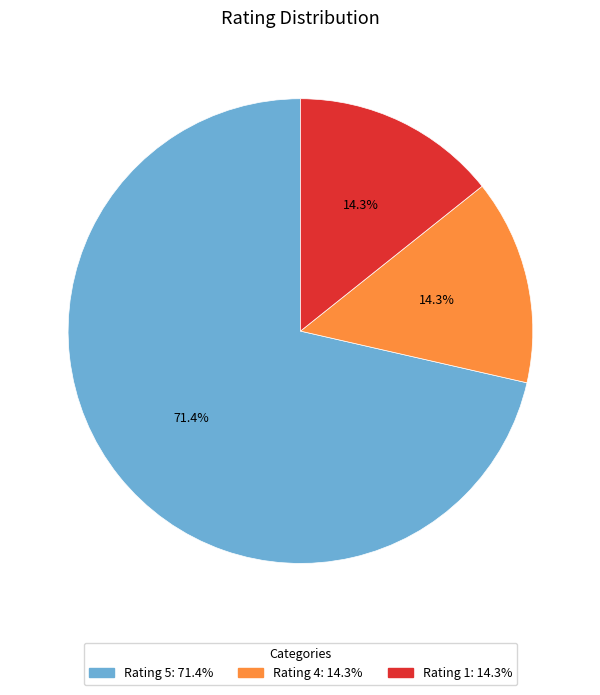

How many segments does this pie chart have?

3